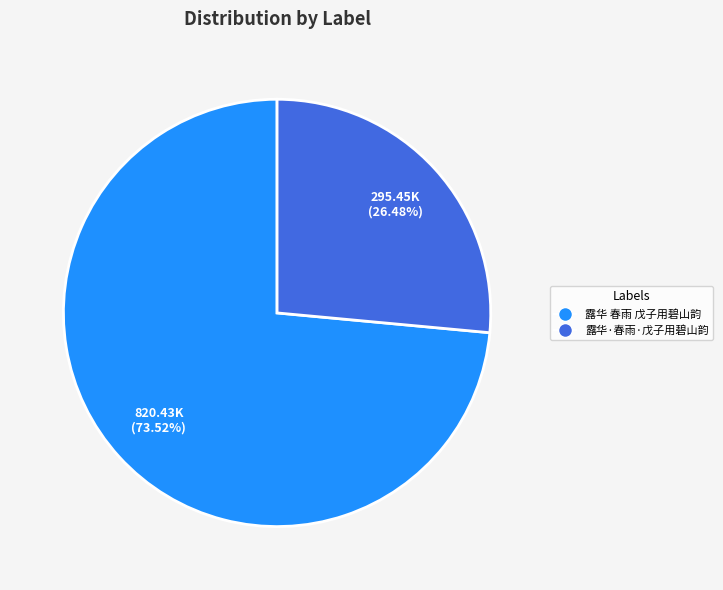

To the nearest percent, what is the difference between the 露华 春雨 戊子用碧山韵 and 露华·春雨·戊子用碧山韵 slice percentages?

47%